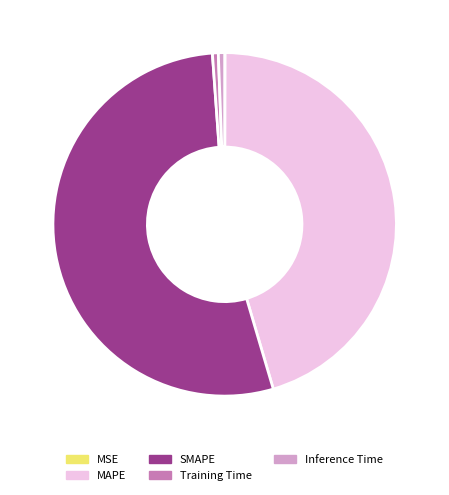

Is it true that Inference Time is 15% of the pie?

False